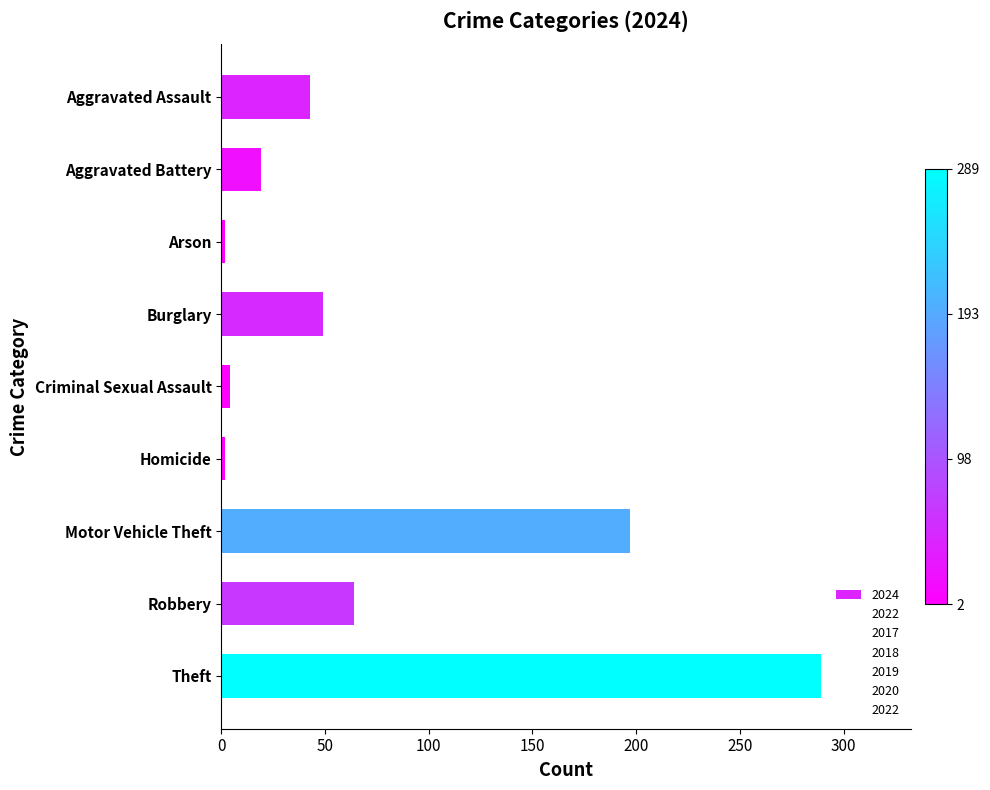

How many bars are there in total?

9